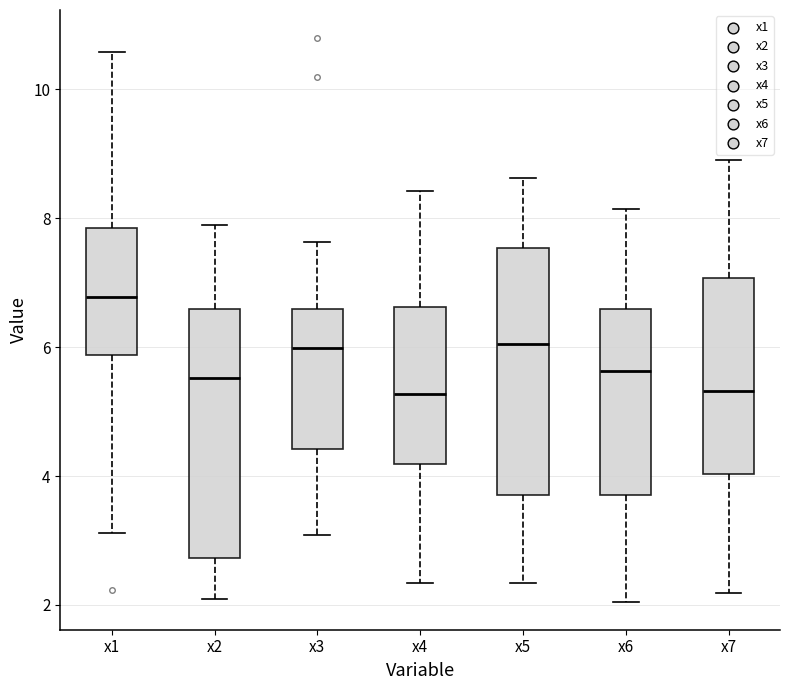

Where does the upper whisker of the box for x3 end on the y-axis? The values are not printed on the chart, so give them approximately, as read against the axis.

7.6